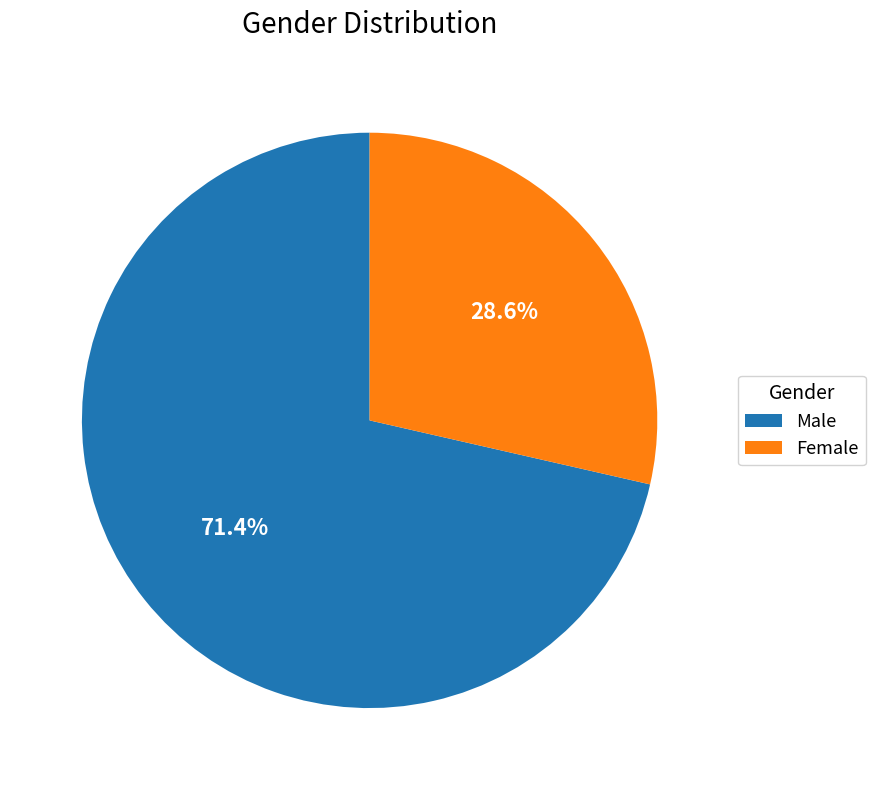

Do Male and Female together represent more than half of the pie?

Yes